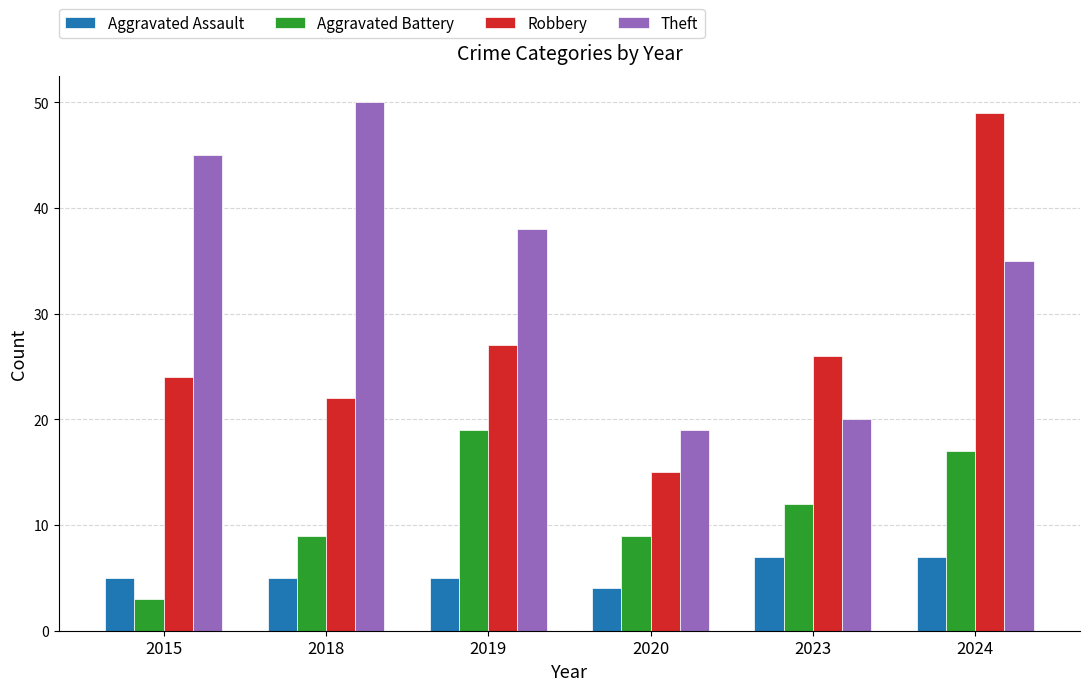

What is the minimum value for Robbery?

15